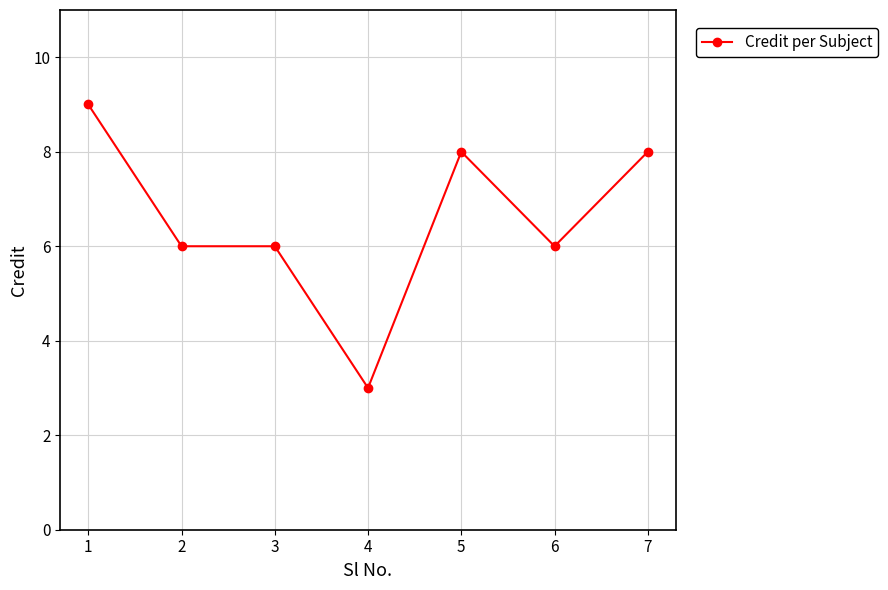

Is it true that the value at 5 is 8?

True